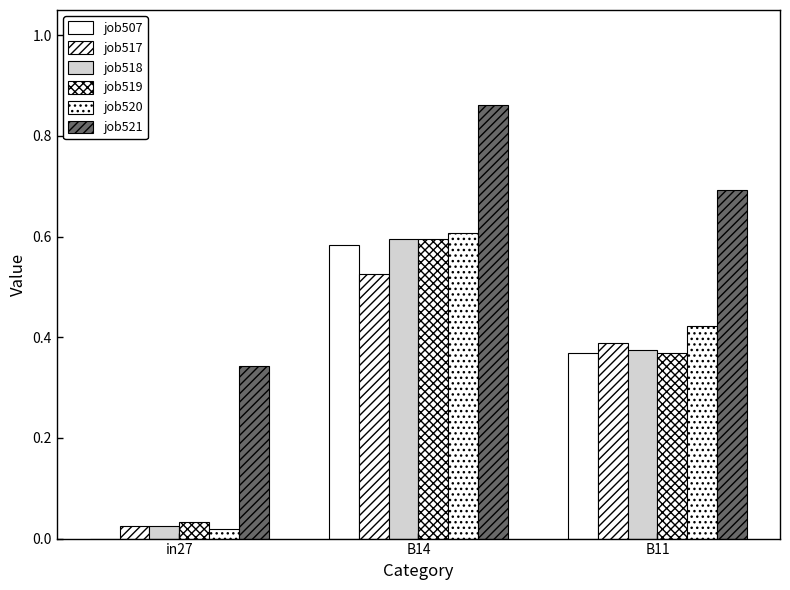

At how many categories does at least one series exceed 0?

3